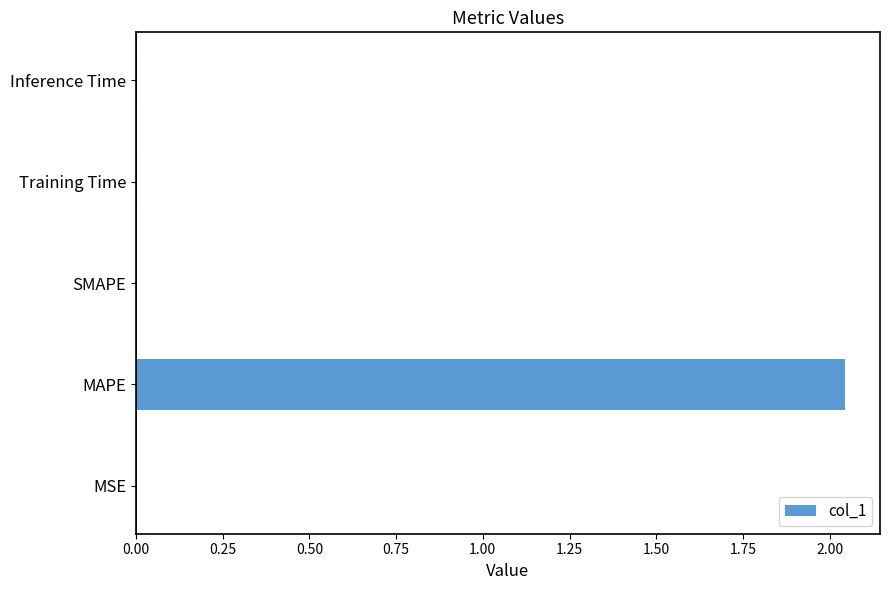

Between Inference Time and MAPE, which is larger?

MAPE